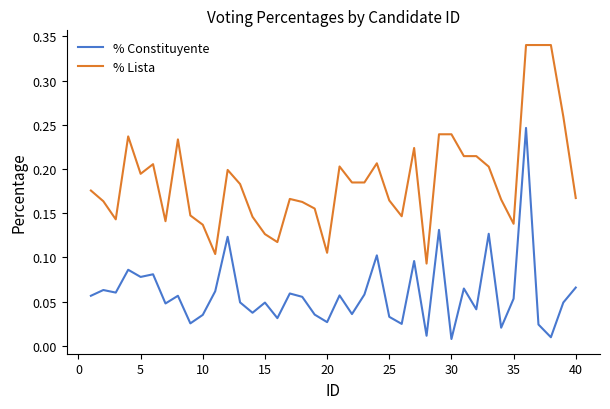

True or false: % Lista and % Constituyente intersect in this chart.

False